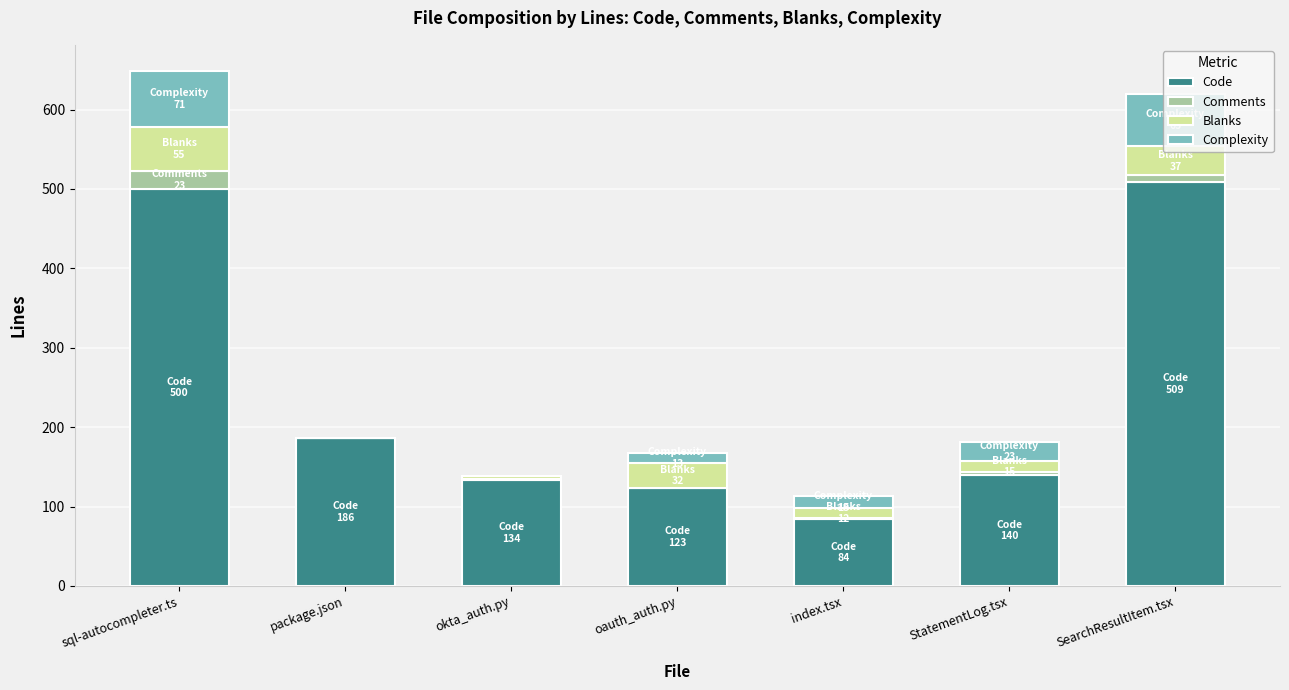

What is the highest value of the Code series?

509